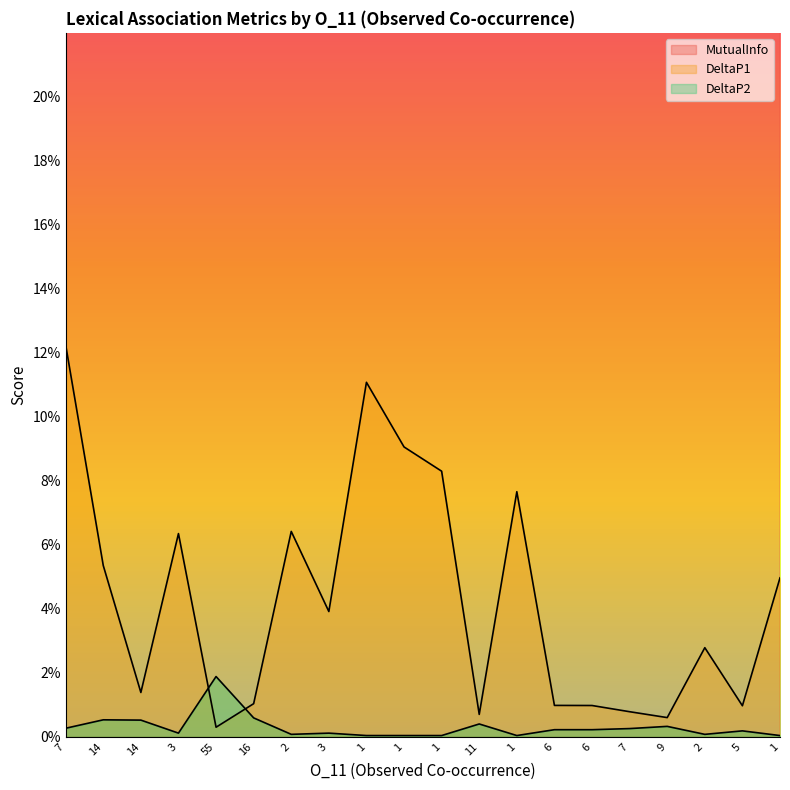

Rank the series at 7 from highest to lowest value.

MutualInfo, DeltaP1, DeltaP2